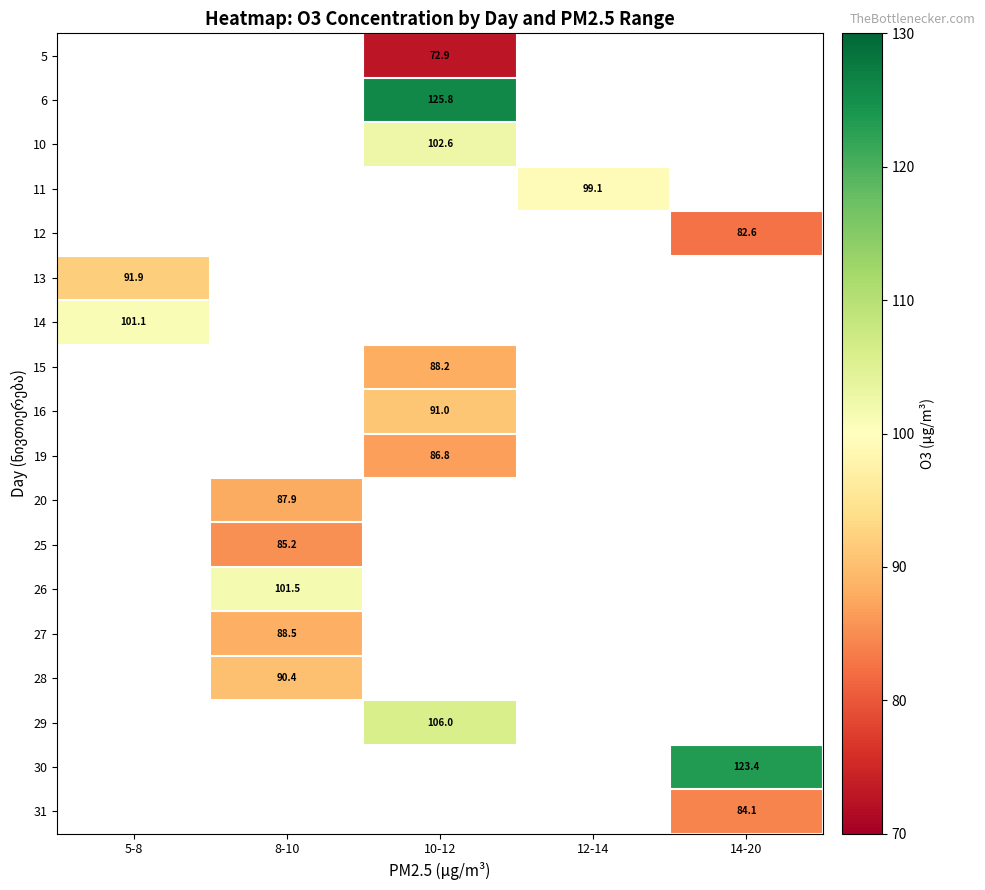

Is the value of 12 at 14-20 greater than the value of 6 at 10-12?

No